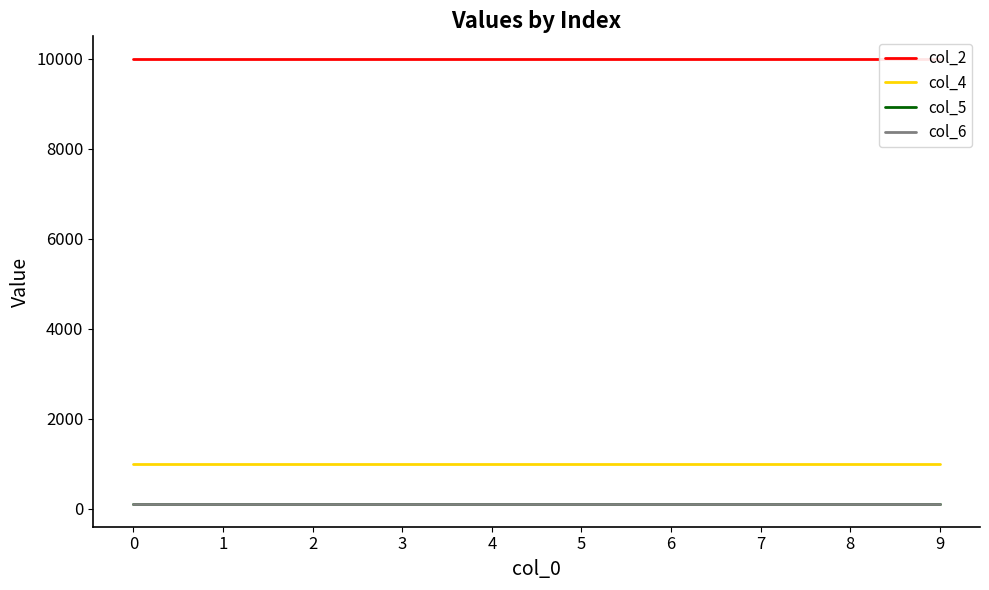

True or false: col_4 and col_5 cross at least once.

False